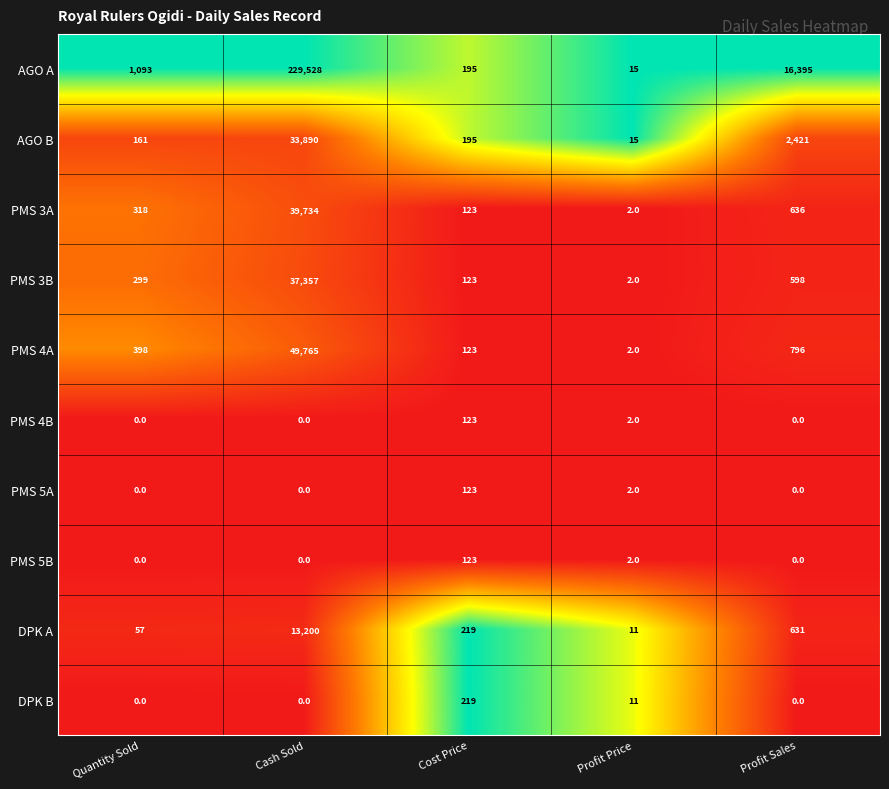

List the labels in order of PMS 3A value, largest first.

Cash Sold, Profit Sales, Quantity Sold, Cost Price, Profit Price